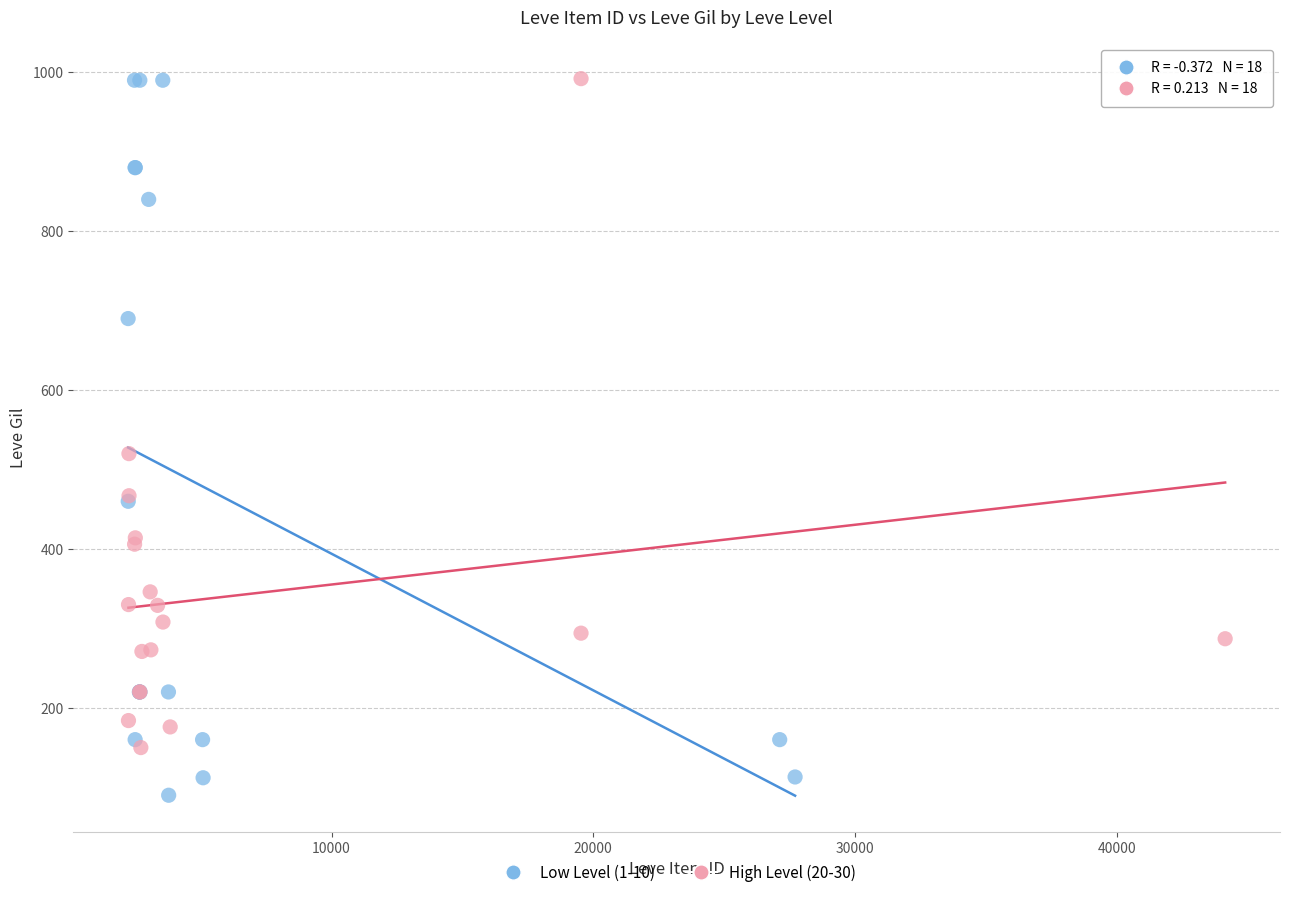

Which series contains the lowest Y value?

Low Level (1-10)